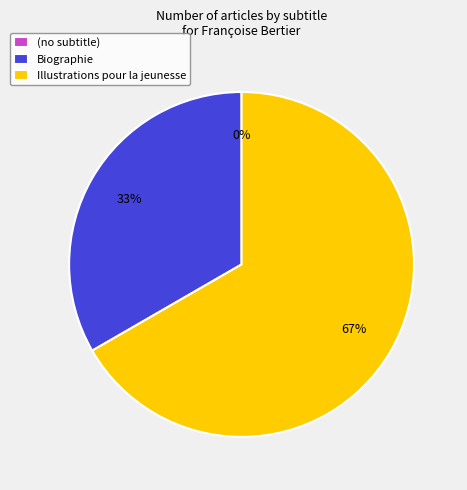

Which category has the smallest portion of the pie?

(no subtitle)